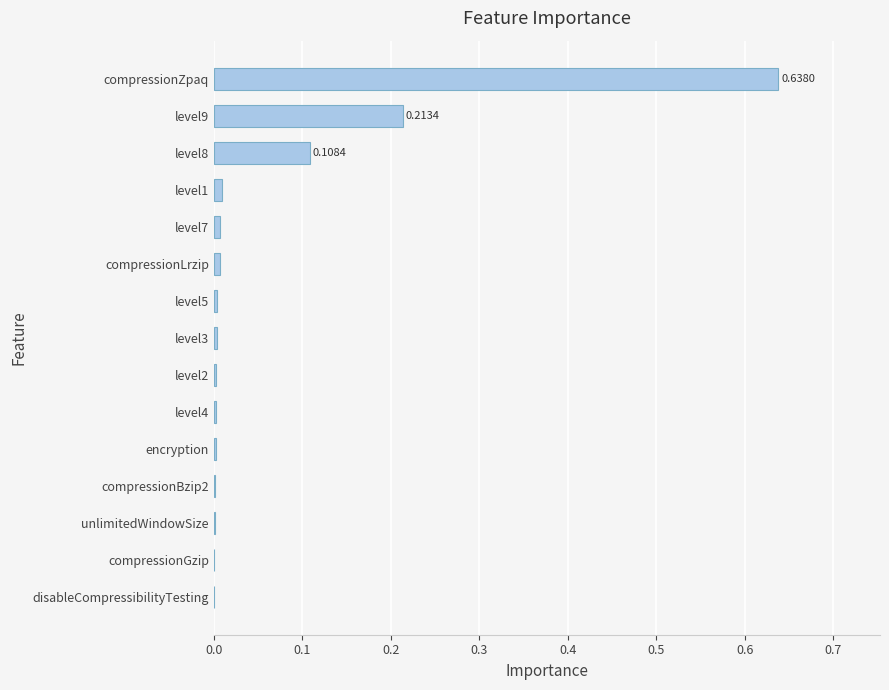

Count the number of categories in the chart.

15